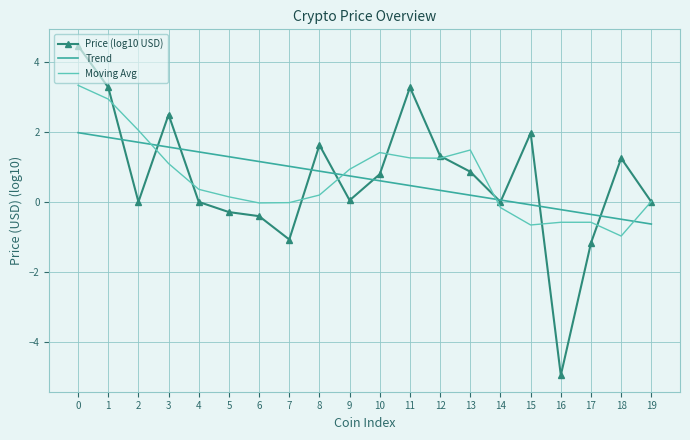

What is the average value of the Trend series?

0.7